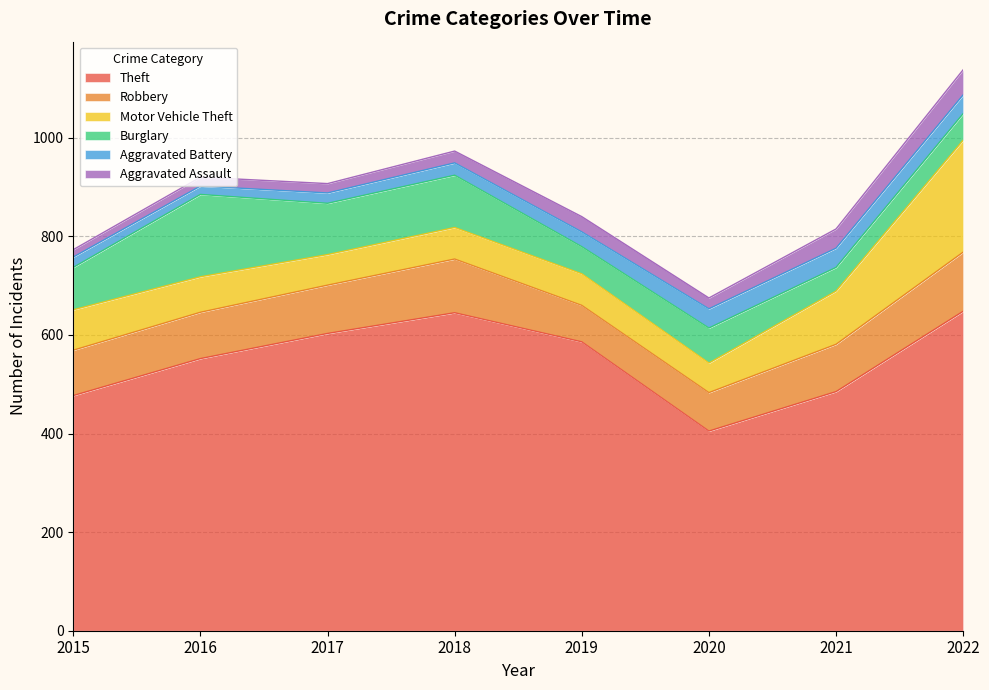

The value of Aggravated Assault at 2016 is 28. True or false?

False